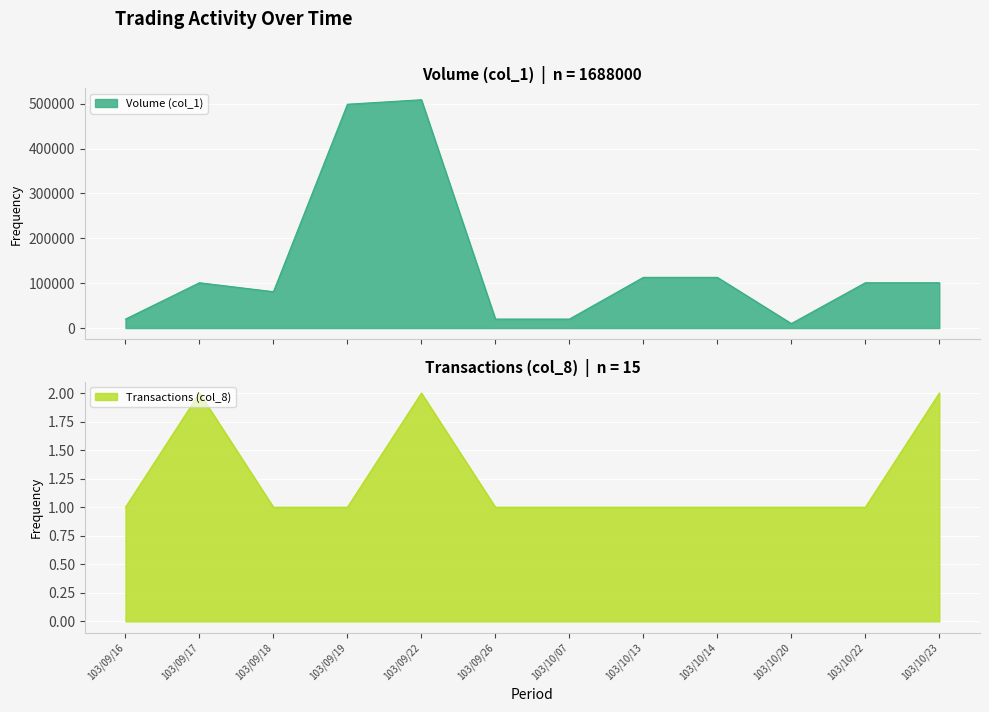

The Volume (col_1) series shows 141074 at 103/09/17. True or false?

False